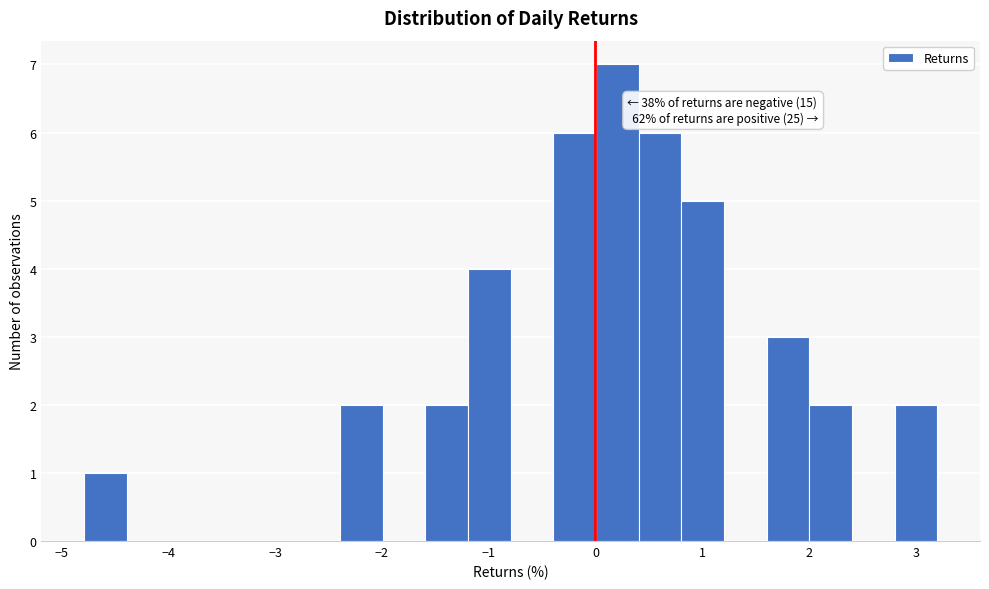

Around what value on the x-axis is the tallest bar? Give the approximate position of its centre, as read against the axis.

0.2